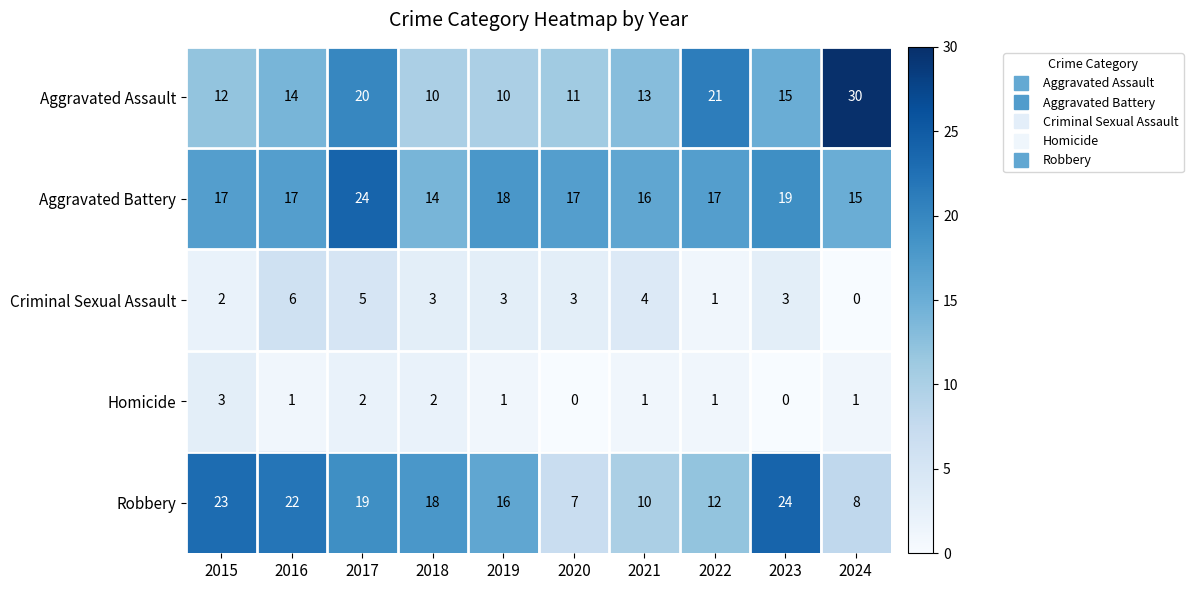

The Homicide series shows 1 at 2019. True or false?

True